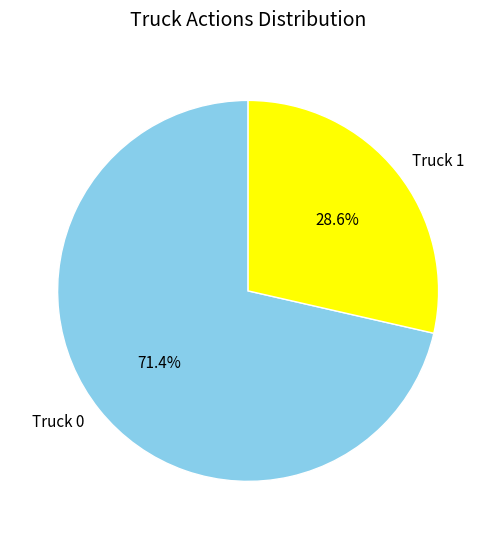

Count the number of slices in the pie.

2